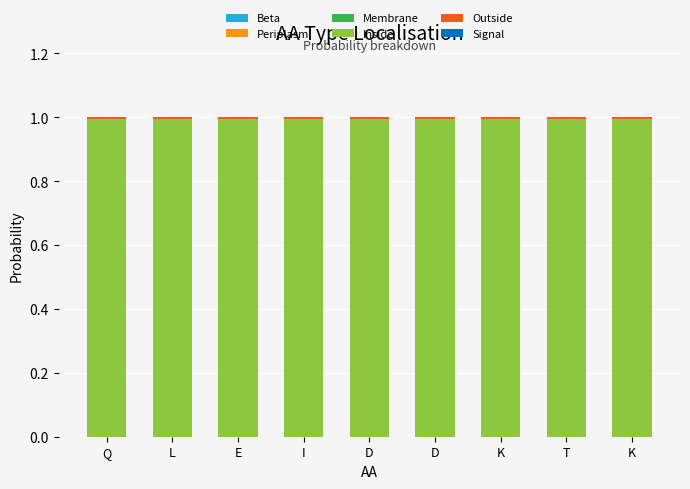

Which category has the lowest value in the Inside series?

Q